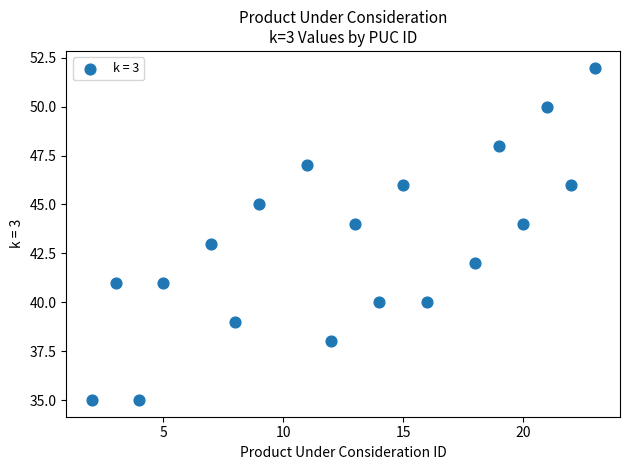

What is the range of X values (max minus min)?

21